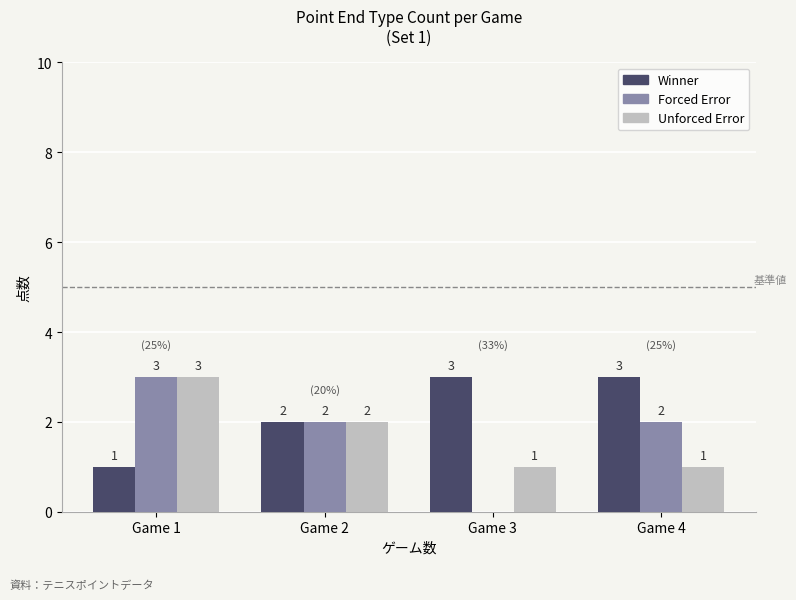

Is it true that Winner equals 3 at Game 2?

False